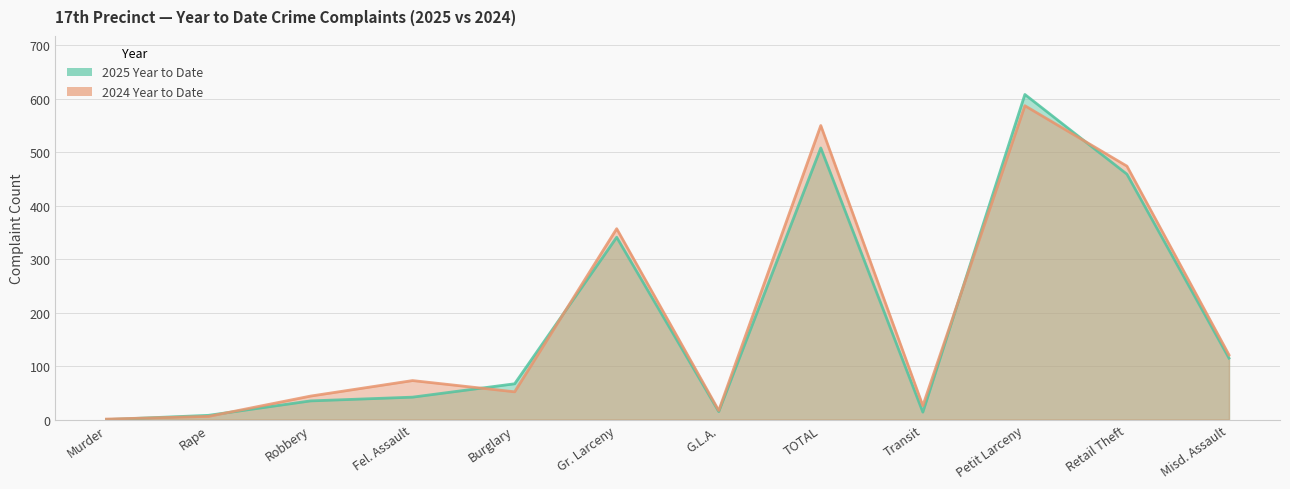

What is the value of the 2024 Year to Date point at the 7th from the left?

17